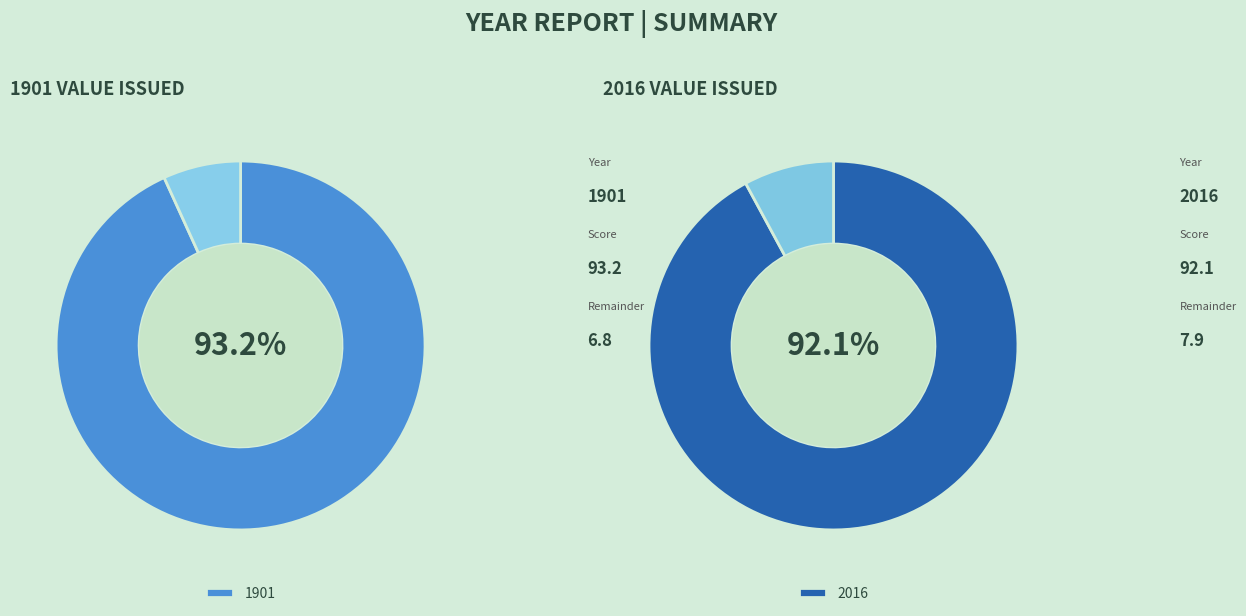

How many segments does this pie chart have?

2